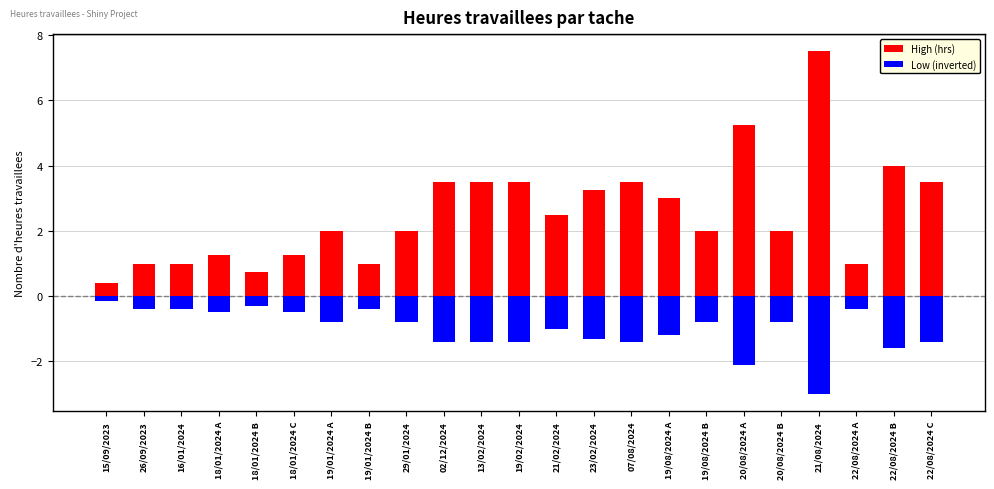

Rank the series by their maximum value, from lowest to highest.

Low (inverted), High (hrs)